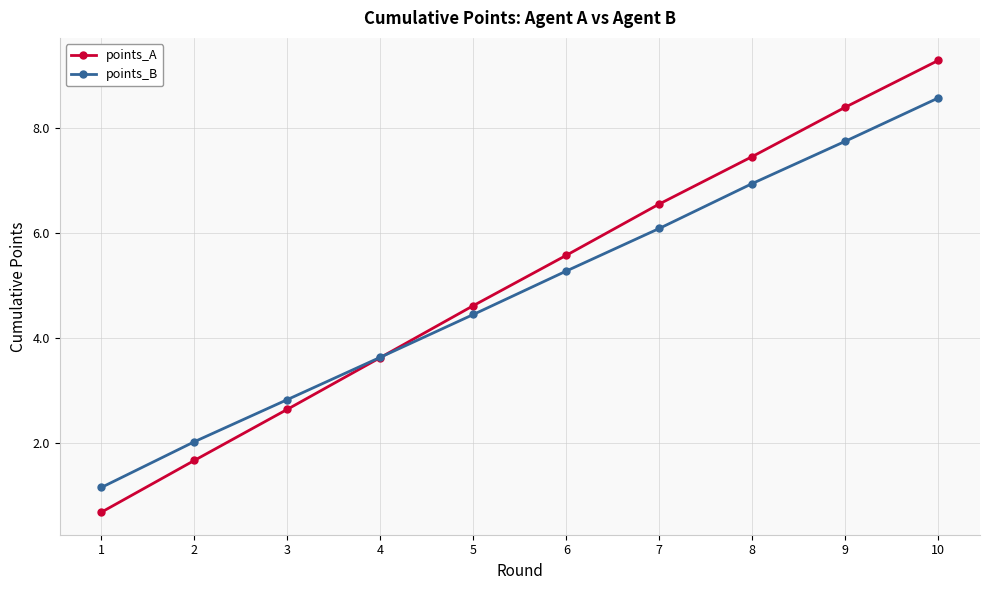

How many lines are shown in the chart?

2